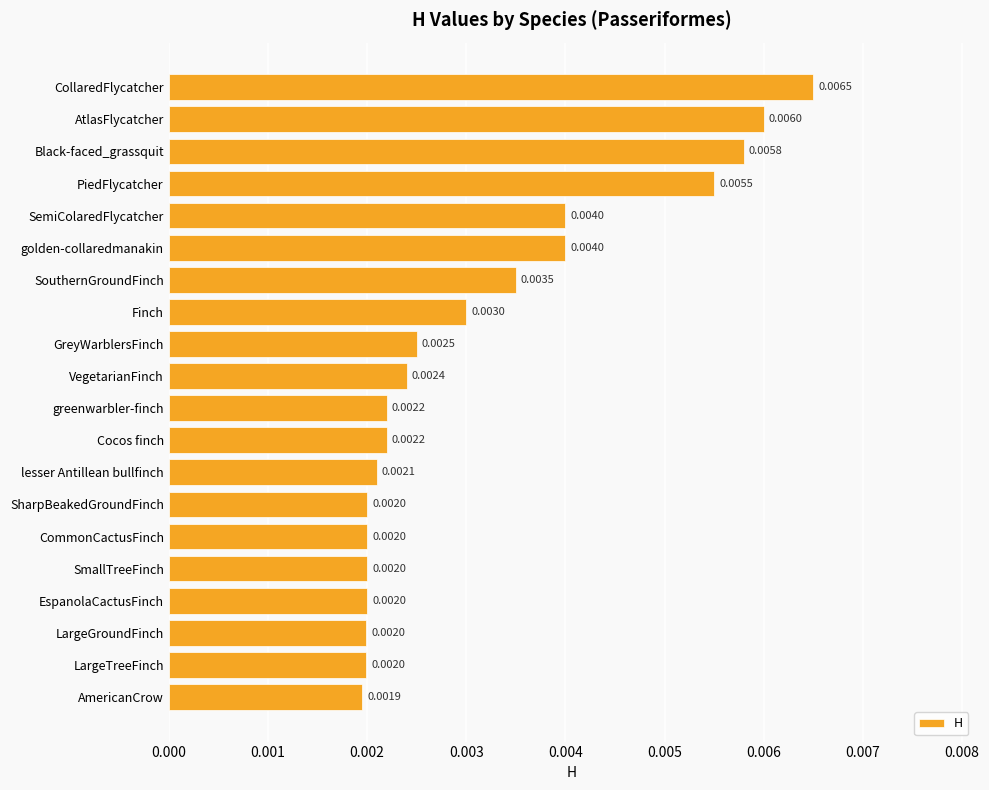

At which category does the chart reach its peak across all series?

CollaredFlycatcher